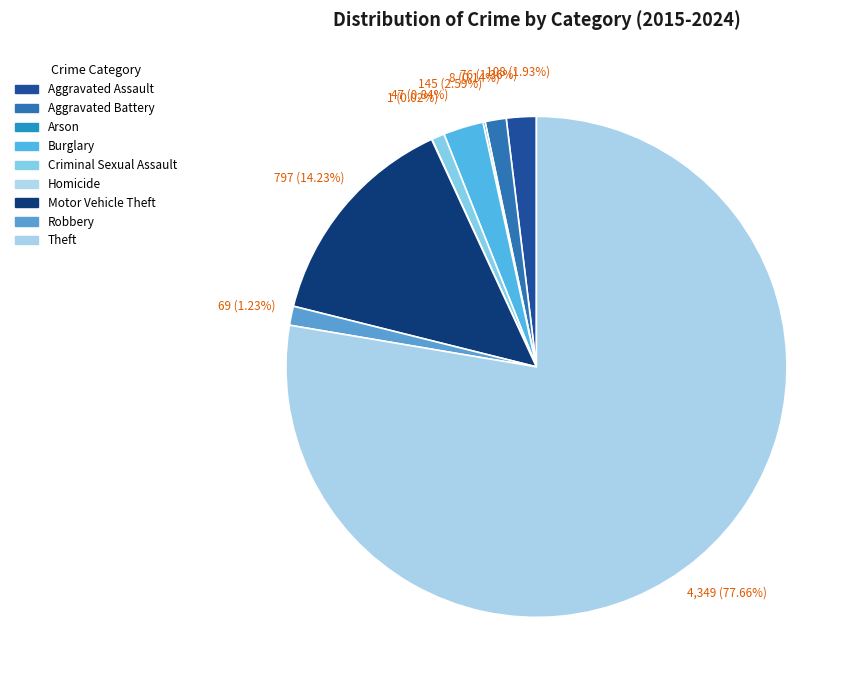

Which category has the smallest portion of the pie?

Homicide